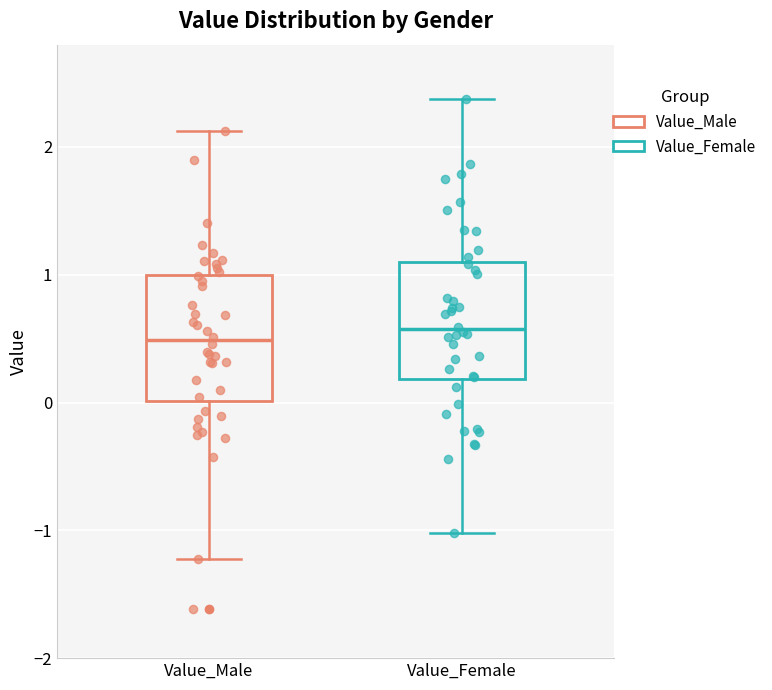

Where does the upper whisker of the box for Value_Female end on the y-axis? The values are not printed on the chart, so give them approximately, as read against the axis.

2.4